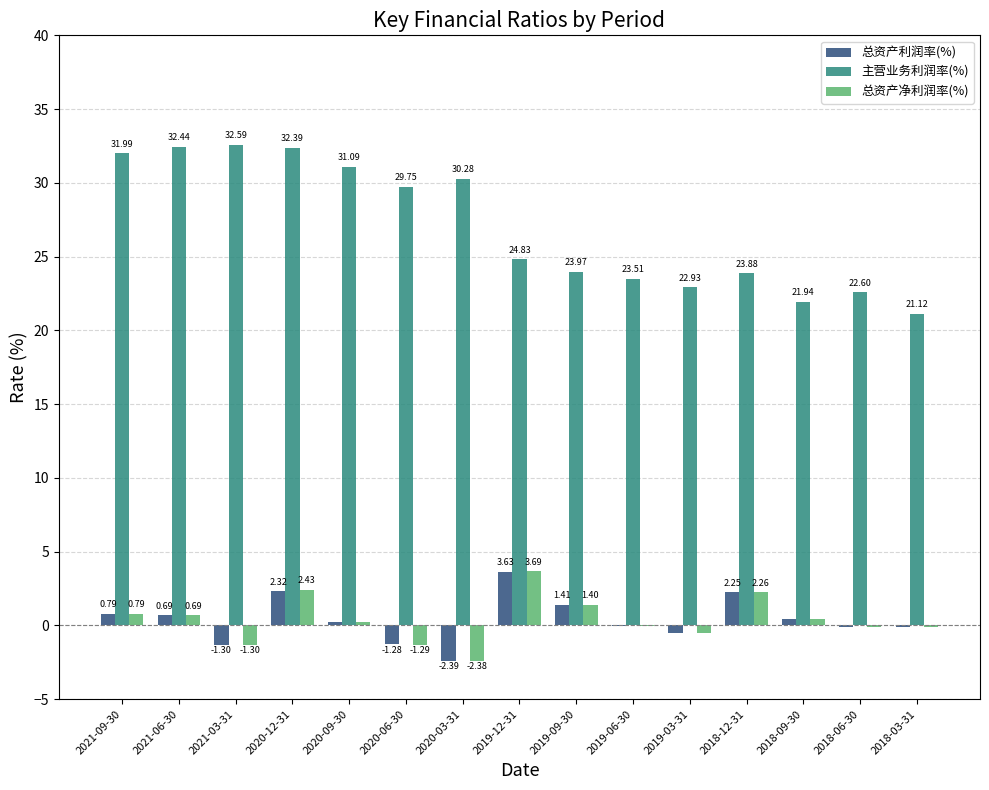

At which label does 总资产利润率(%) first exceed 0?

2021-09-30